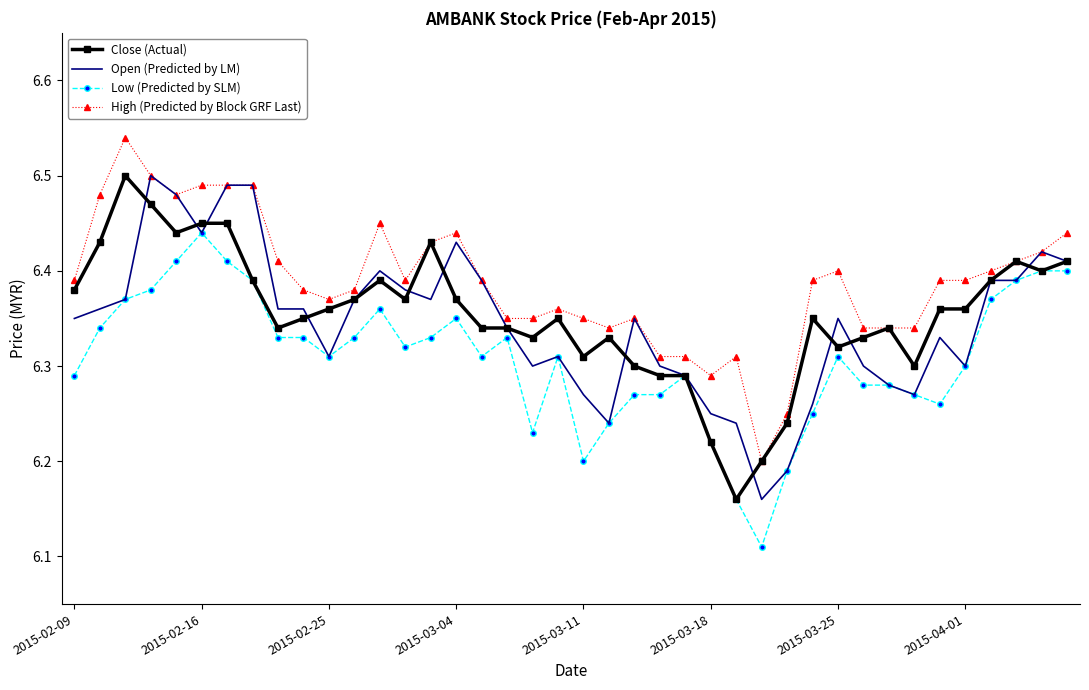

True or false: Low (Predicted by SLM) and High (Predicted by Block GRF Last) cross at least once.

False